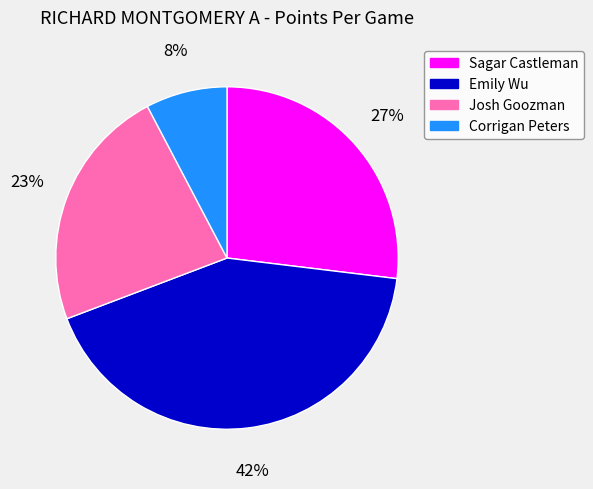

What percentage is the Emily Wu slice, to the nearest percent?

42%